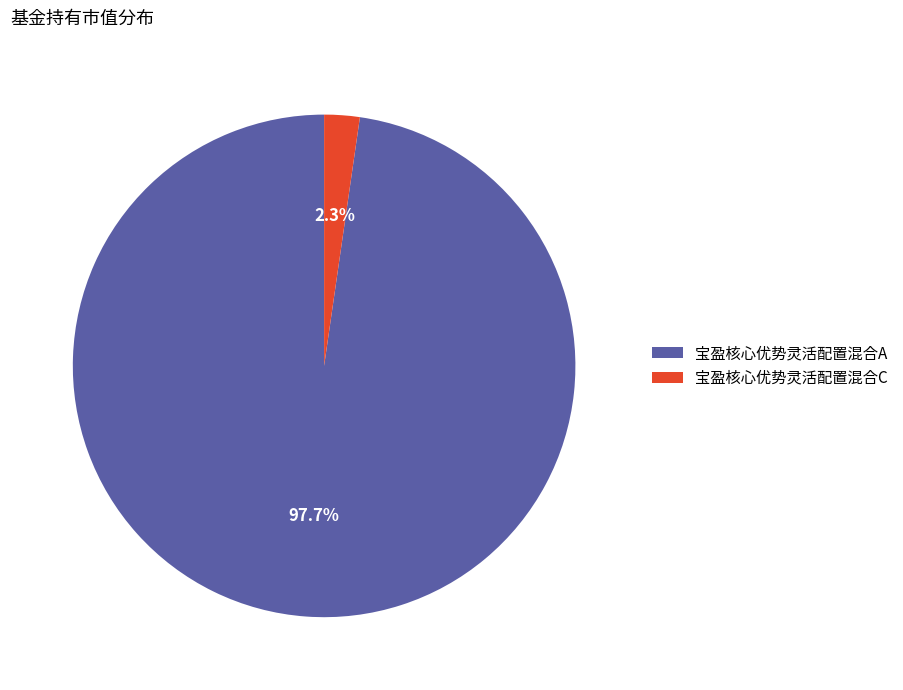

To the nearest percent, what percentage of the pie is 宝盈核心优势灵活配置混合A?

98%